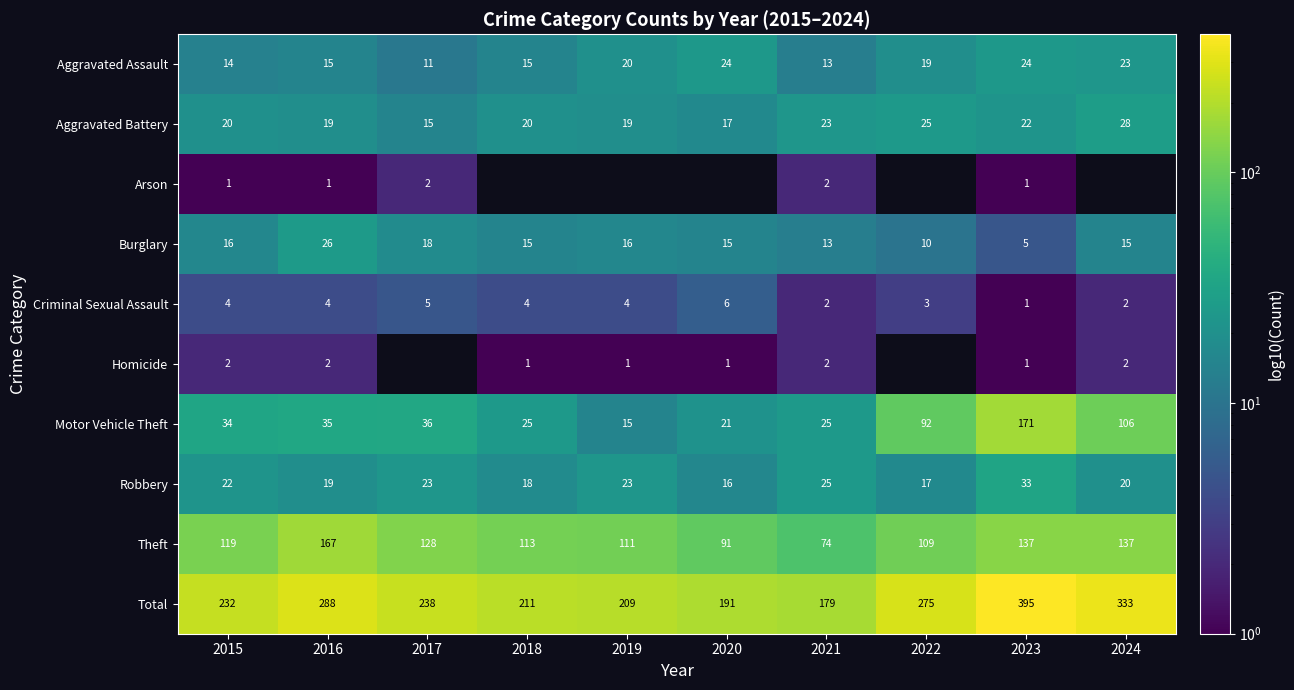

How many data points does each series have?

10